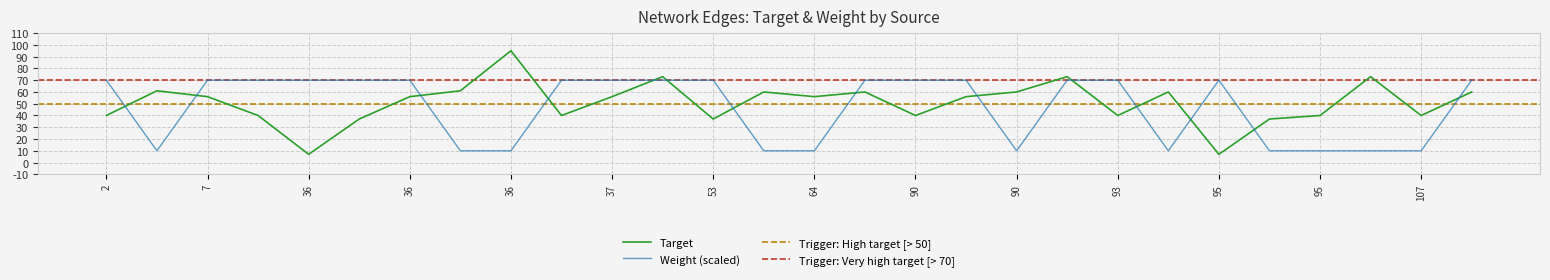

At which category does the chart reach its minimum across all series?

36